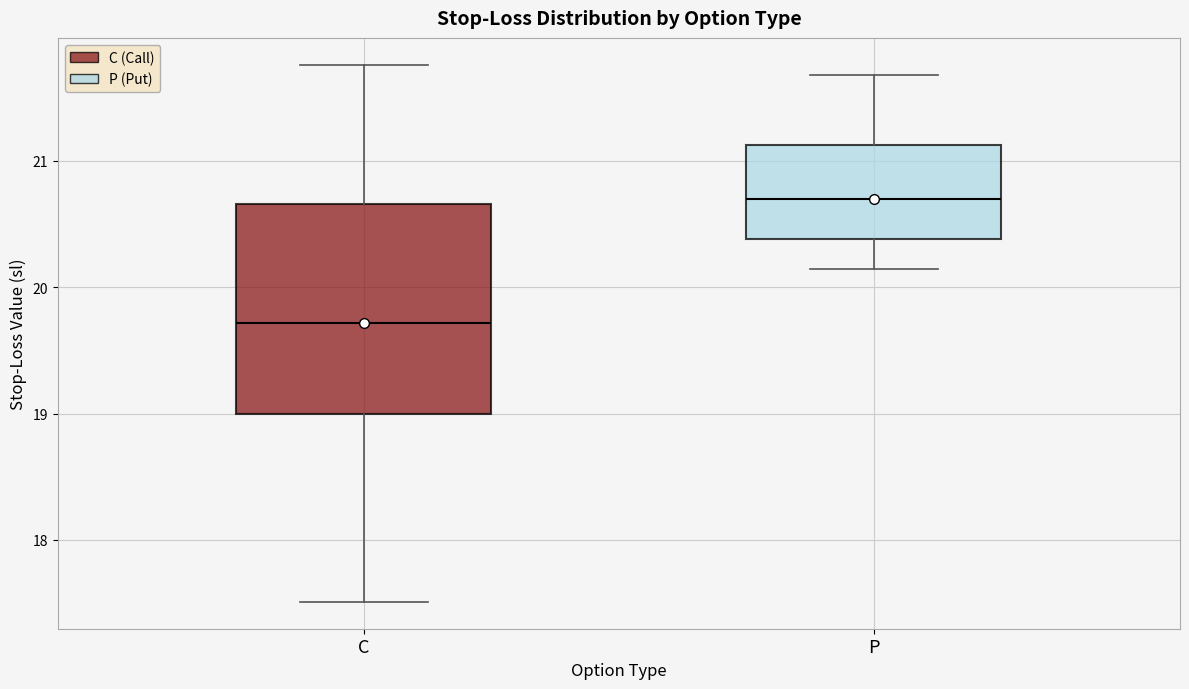

Reading left to right, read every box against the y-axis: the position of its median line, the range the box covers, and the ends of its whiskers. The values are not printed on the chart, so give them approximately, as read against the axis.

C: median 19.7, box 19.0 to 20.7, whiskers 17.5 to 21.8
P: median 20.7, box 20.4 to 21.1, whiskers 20.1 to 21.7